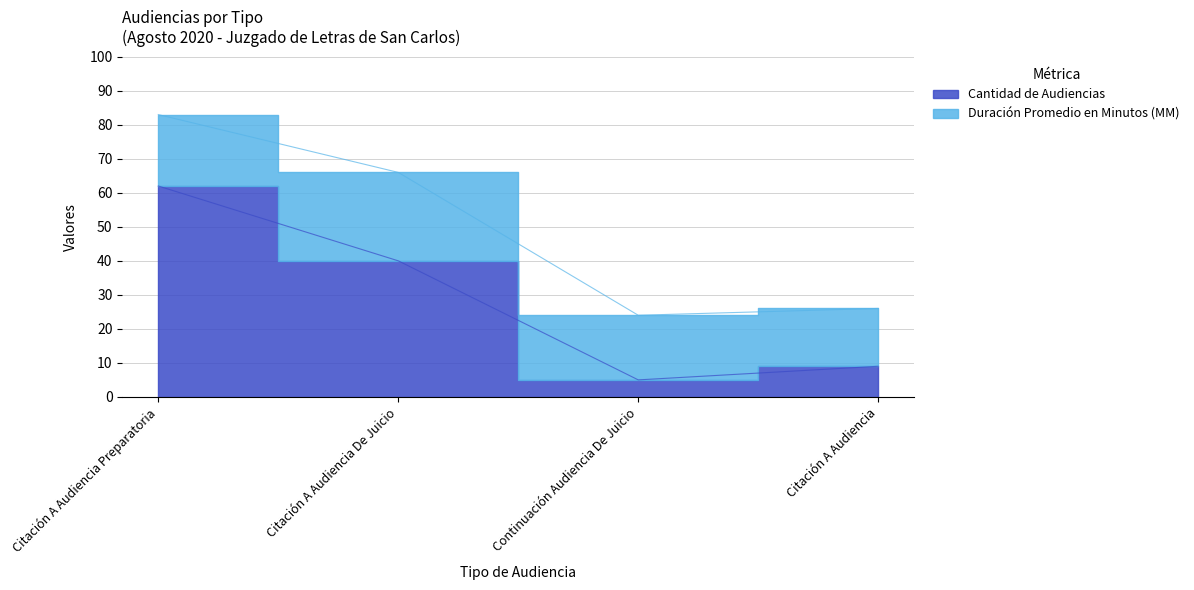

Rank the categories by value from lowest to highest.

Continuación Audiencia De Juicio, Citación A Audiencia, Citación A Audiencia De Juicio, Citación A Audiencia Preparatoria